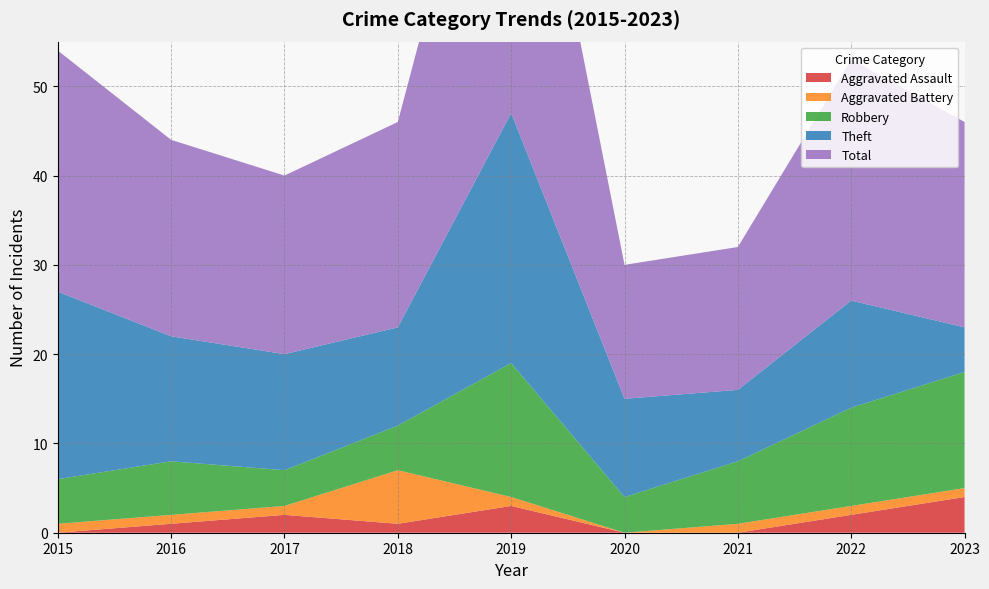

Reading right to left, extract all data points from this chart.

Aggravated Assault: 2023=4	2022=2	2021=0	2020=0	2019=3	2018=1	2017=2	2016=1	2015=0
Aggravated Battery: 2023=1	2022=1	2021=1	2020=0	2019=1	2018=6	2017=1	2016=1	2015=1
Robbery: 2023=13	2022=11	2021=7	2020=4	2019=15	2018=5	2017=4	2016=6	2015=5
Theft: 2023=5	2022=12	2021=8	2020=11	2019=28	2018=11	2017=13	2016=14	2015=21
Total: 2023=23	2022=27	2021=16	2020=15	2019=47	2018=23	2017=20	2016=22	2015=27